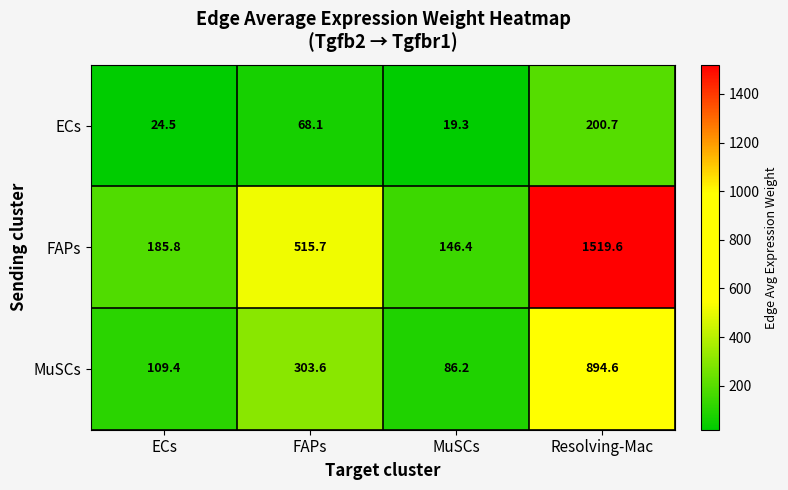

What is the sum of the FAPs values at FAPs and Resolving-Mac?

2035.3